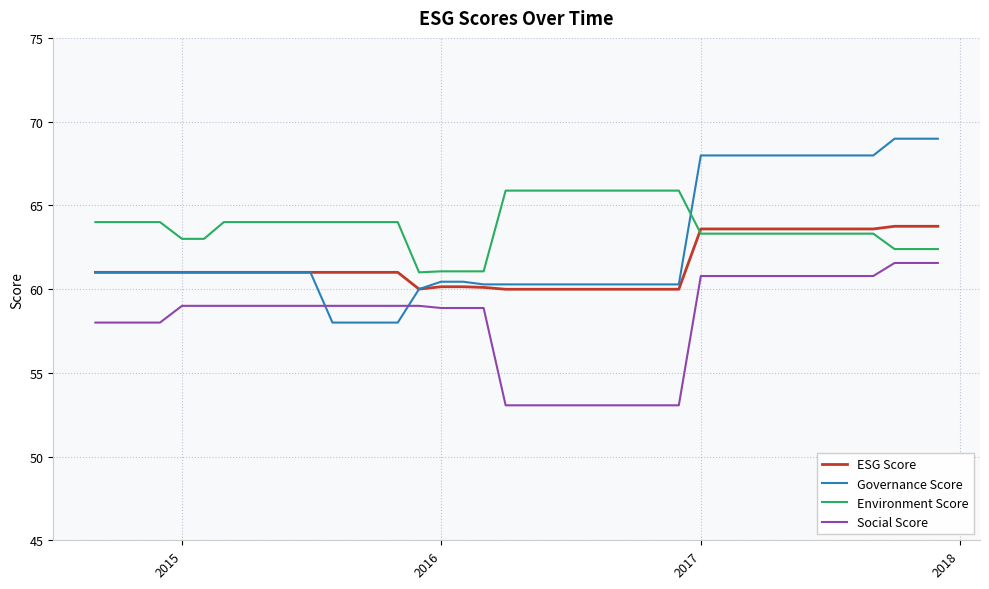

True or false: Social Score and Environment Score cross at least once.

False